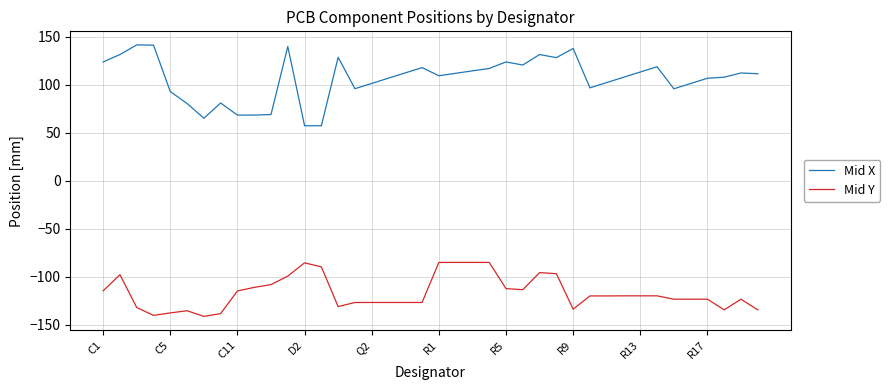

Rank the series by their maximum value, from highest to lowest.

Mid X, Mid Y